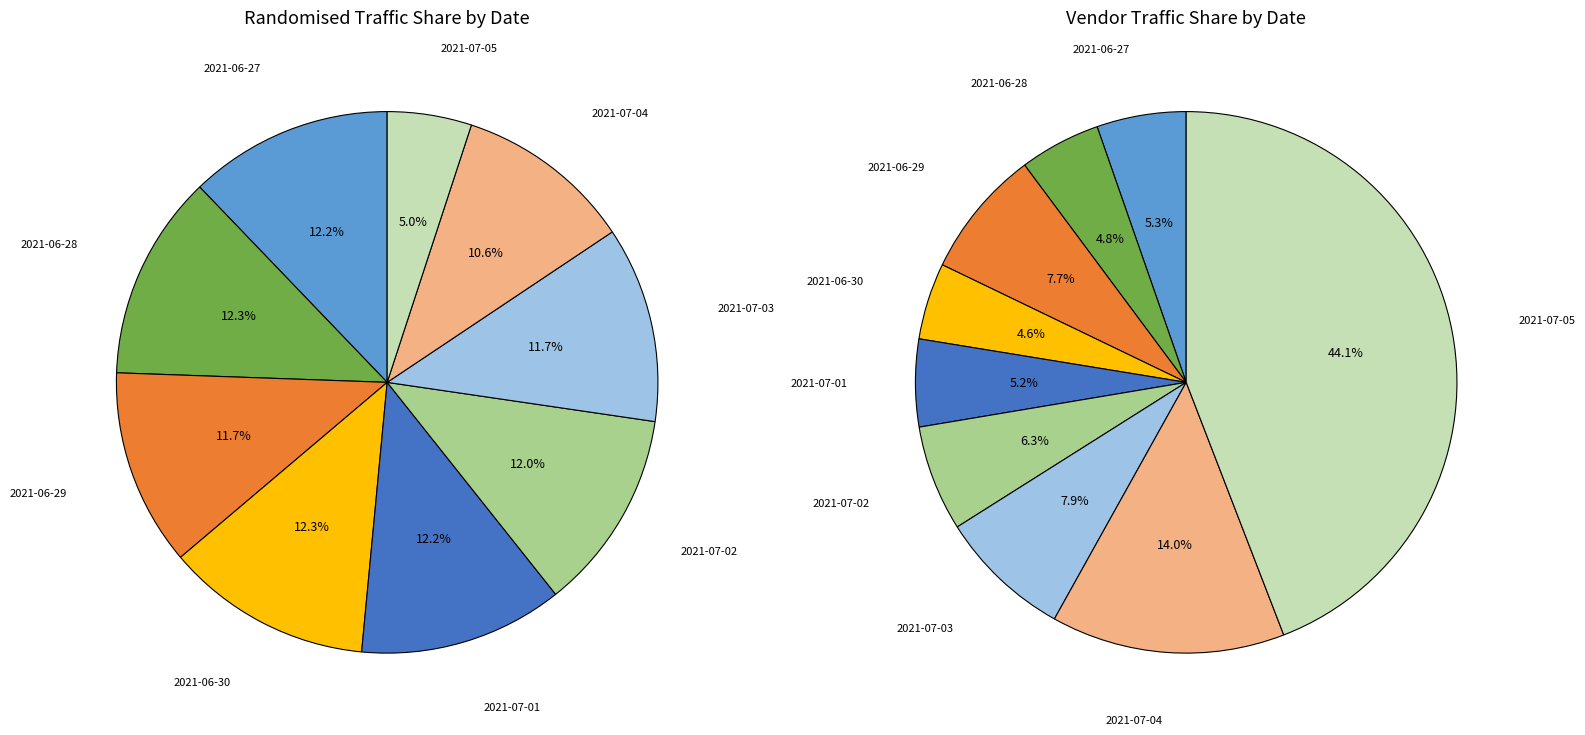

Does any single category account for the majority?

No